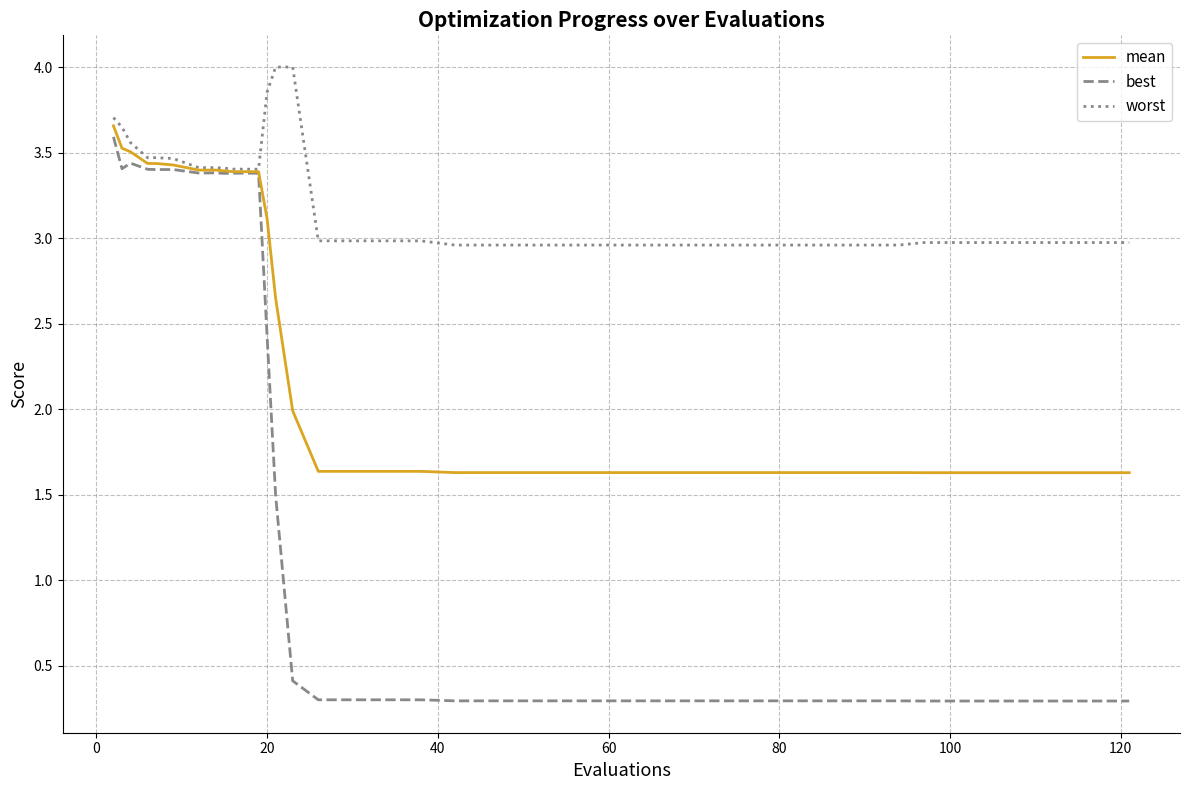

What is the maximum value shown in the chart?

4.0